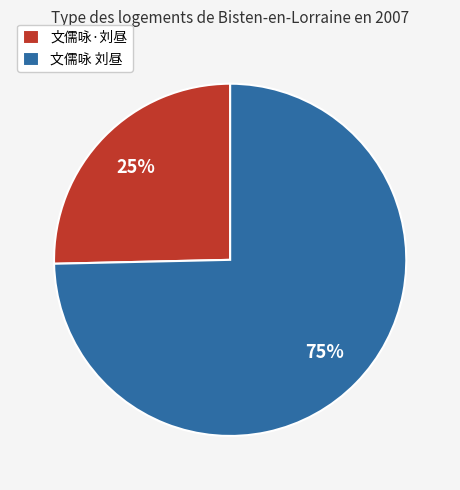

Between 文儒咏·刘昼 and 文儒咏 刘昼, which is larger?

文儒咏 刘昼